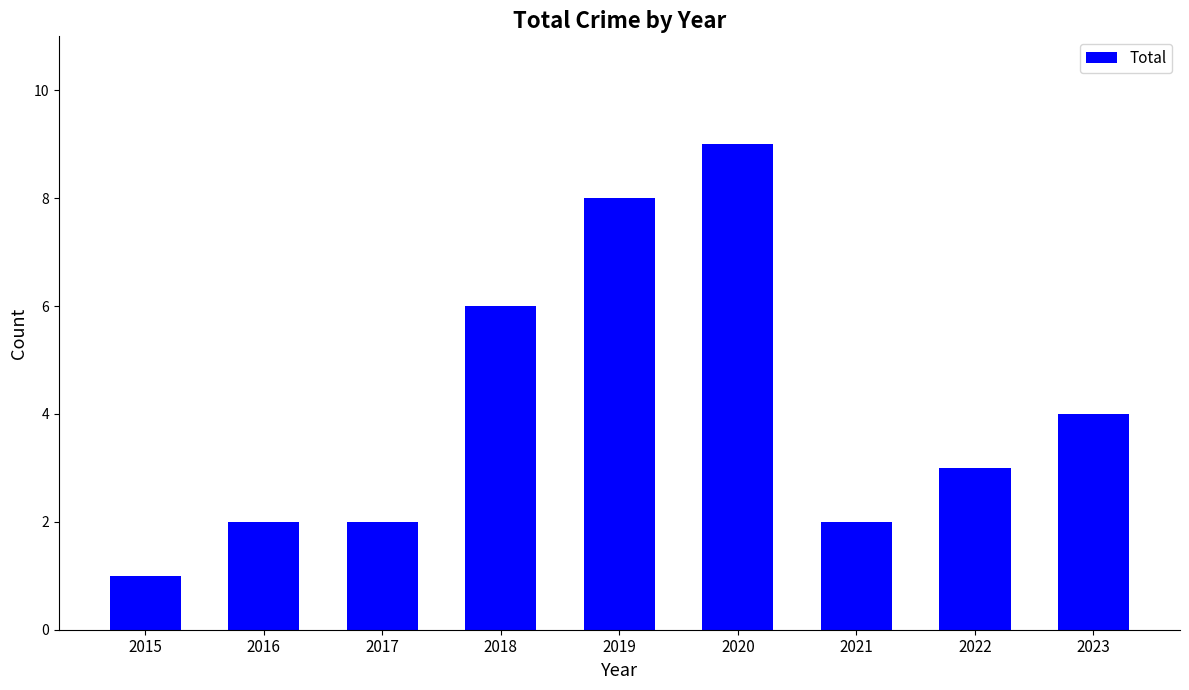

What is the maximum value shown in the chart?

9